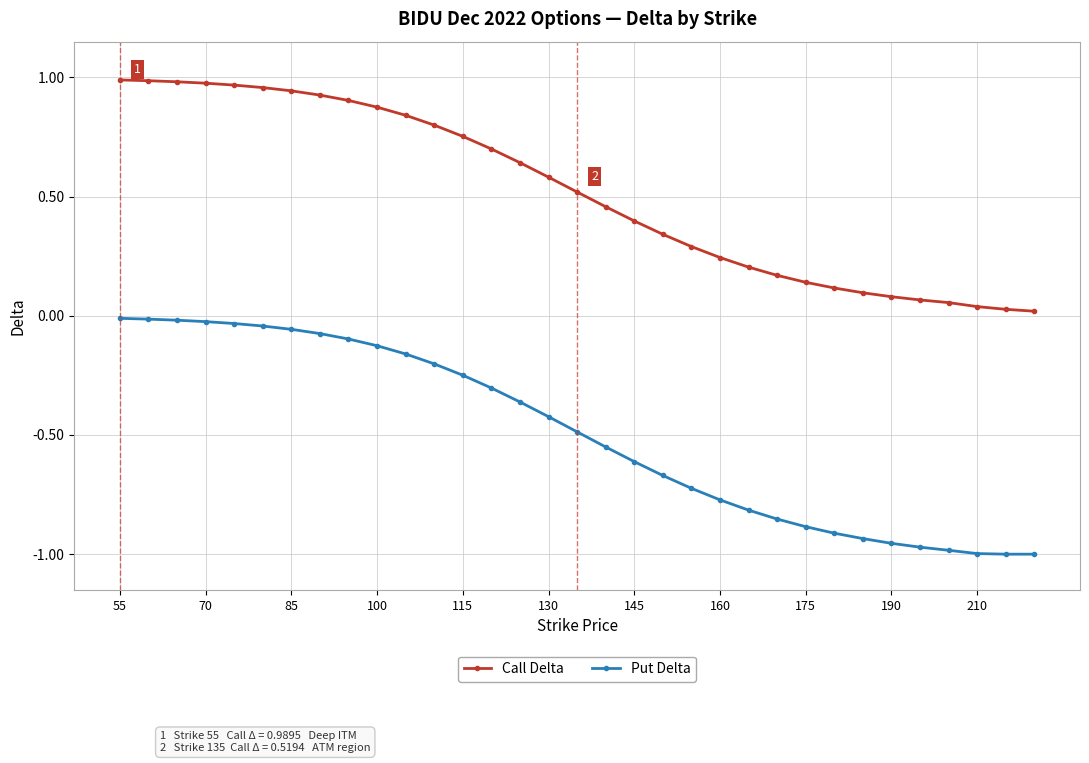

True or false: Call Delta and Put Delta cross at least once.

False